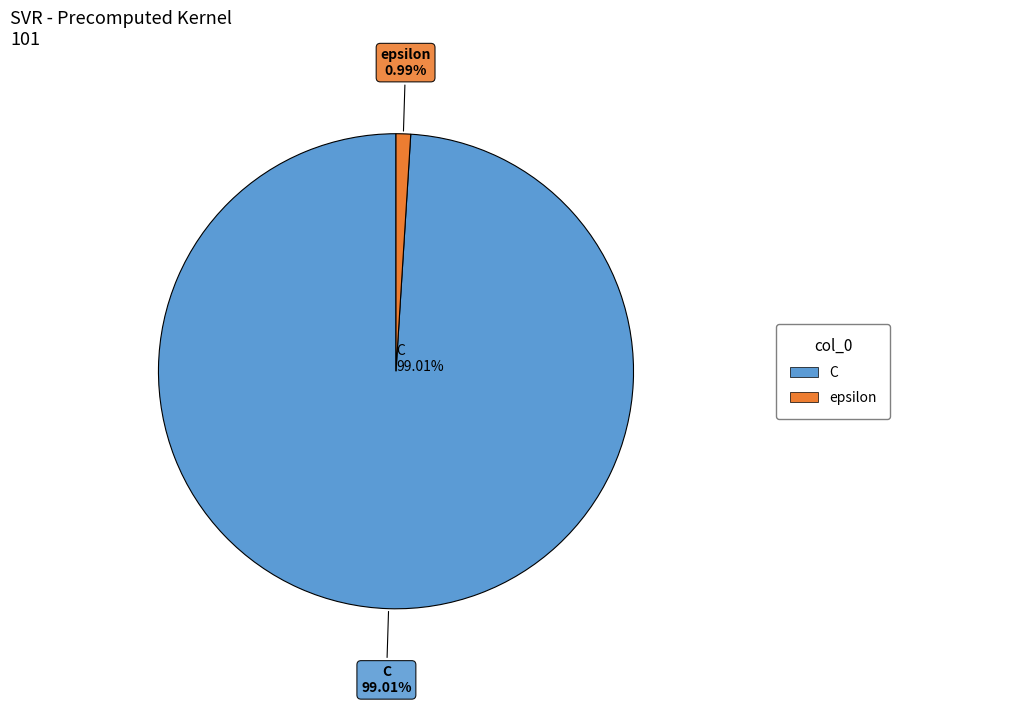

Which slice is the smallest?

epsilon